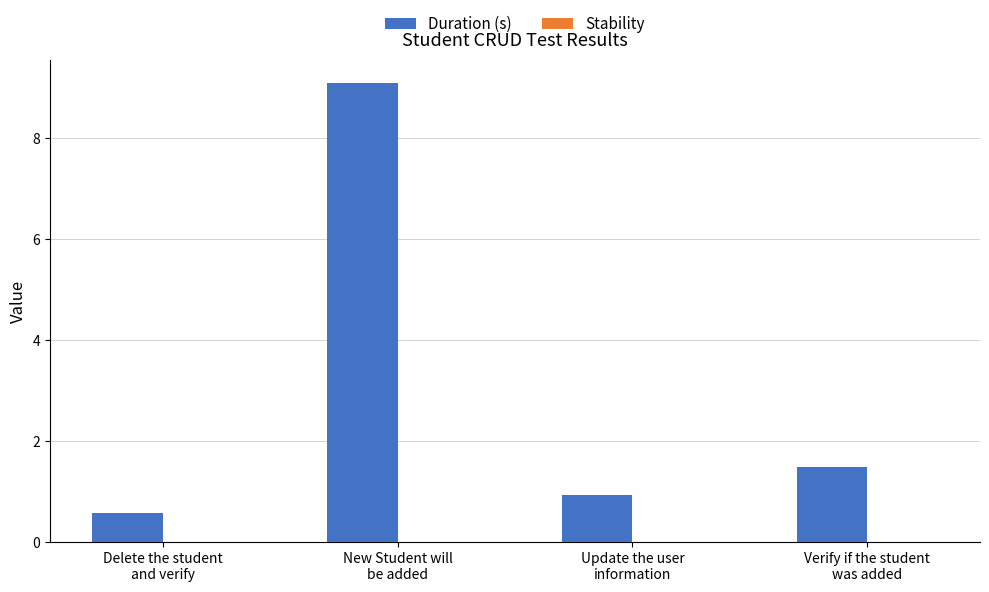

What is the difference between the second highest and minimum values?

0.9